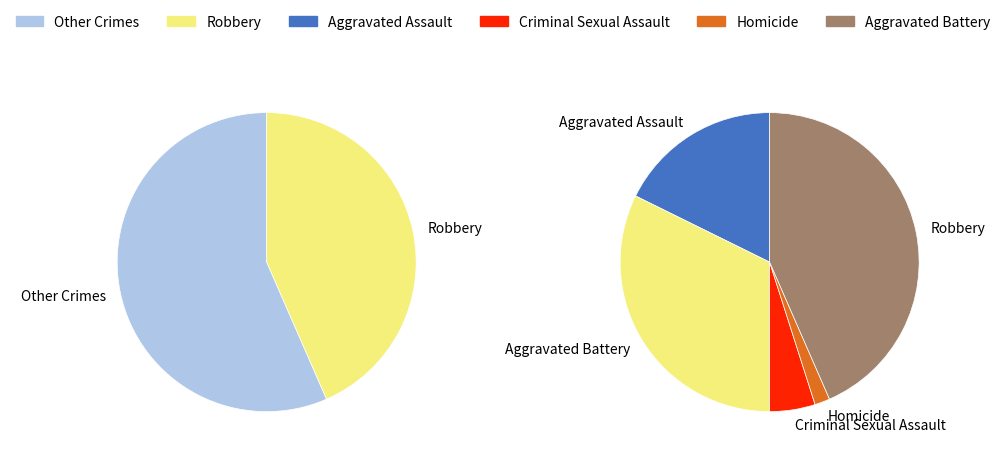

To the nearest percent, what is the difference between the largest and smallest slice percentages?

42%